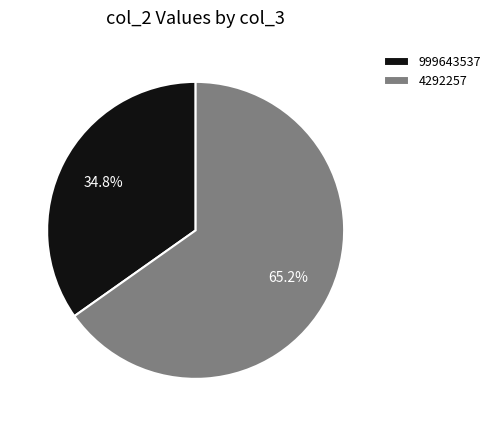

Which category has the smallest portion of the pie?

999643537